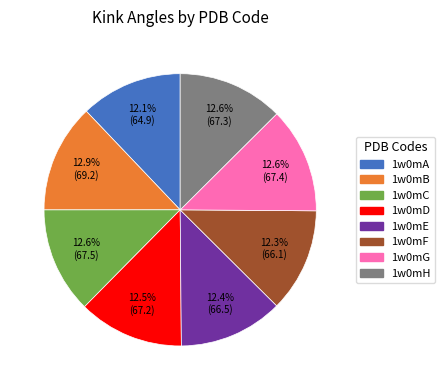

What is the total percentage of 1w0mC and 1w0mG?

25.2%